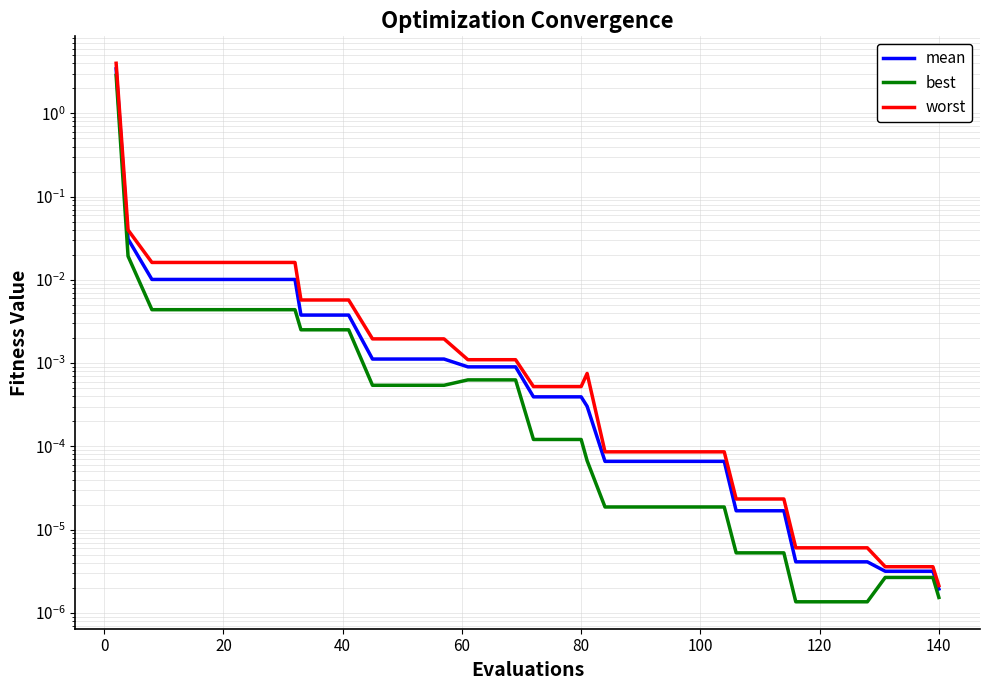

What is the maximum value for worst?

4.0